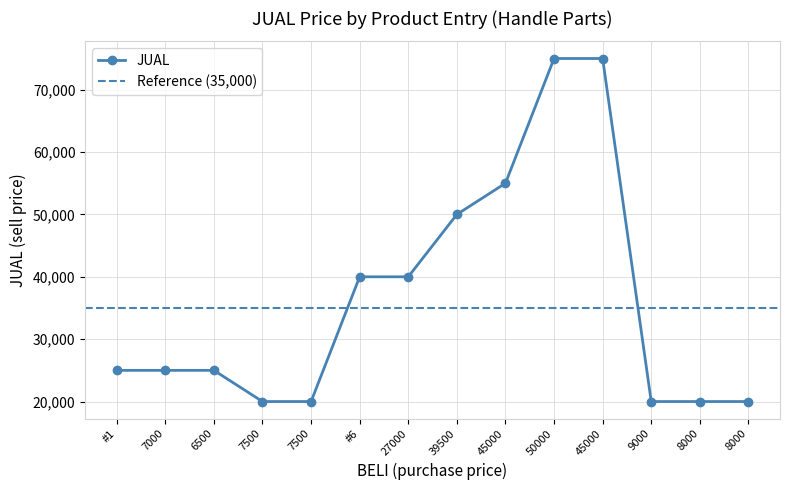

Which has a higher value, 39500 or 7500?

39500